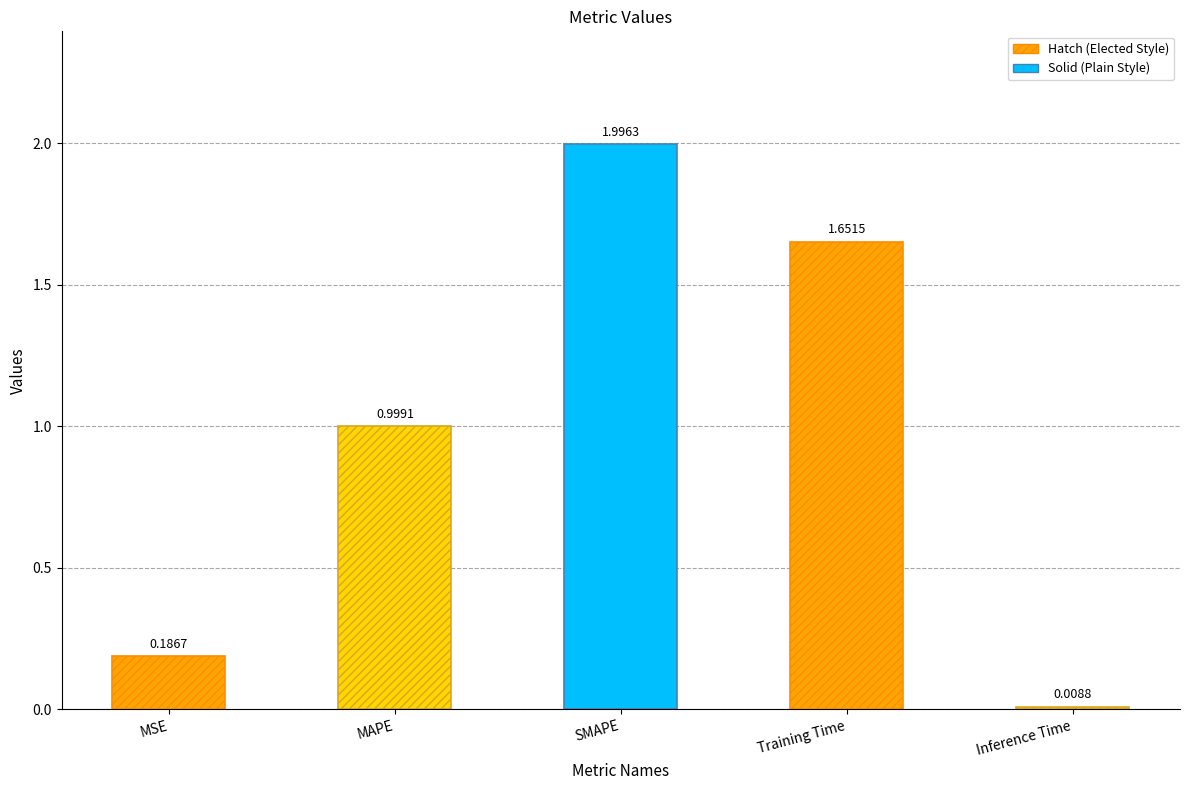

How many bars are there in total?

5